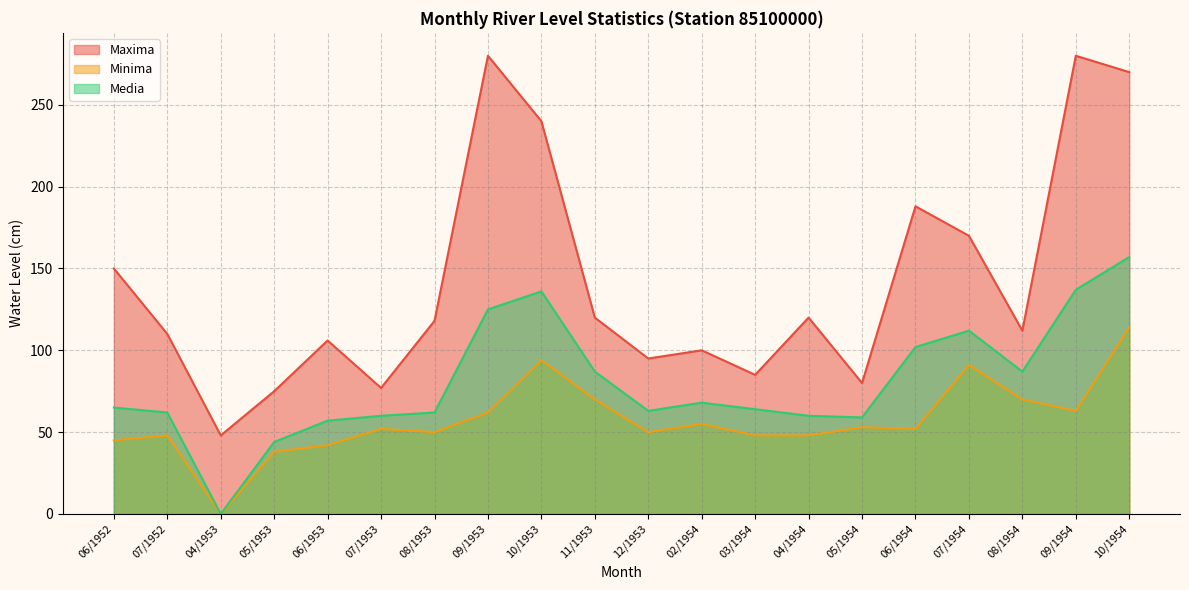

At which category does Maxima reach its first local valley?

04/1953